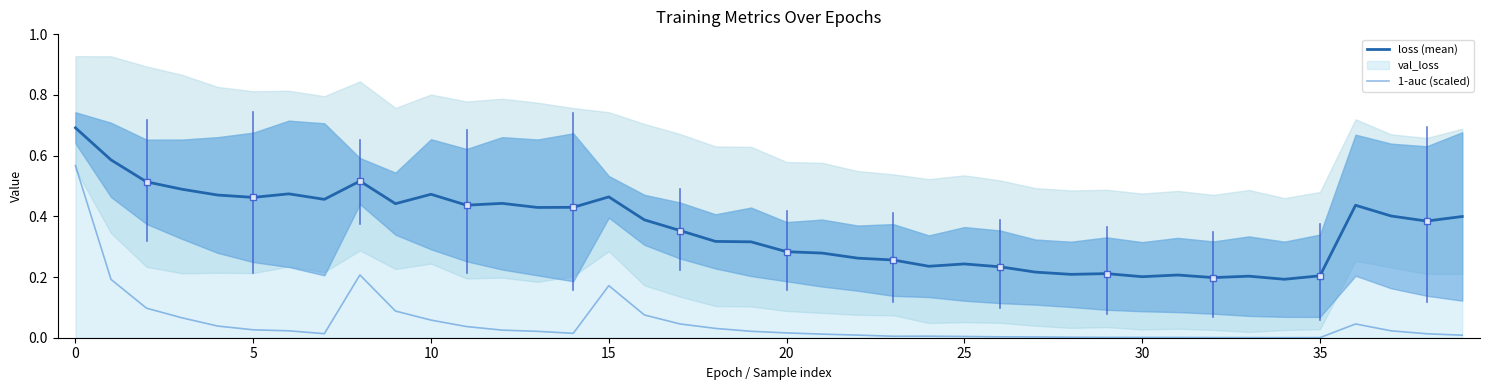

What is the difference between the maximum and minimum values in the loss (mean) series?

0.5